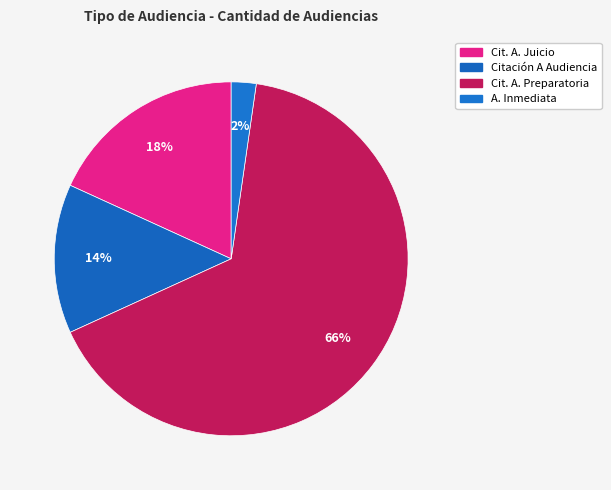

Rank the categories by value from lowest to highest.

A. Inmediata, Citación A Audiencia, Cit. A. Juicio, Cit. A. Preparatoria